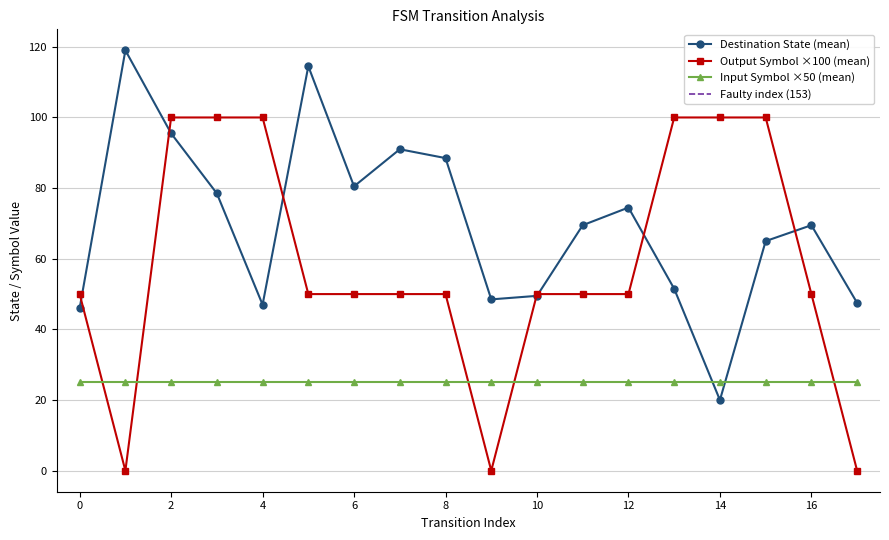

Which series has the largest total across all categories?

destination_state